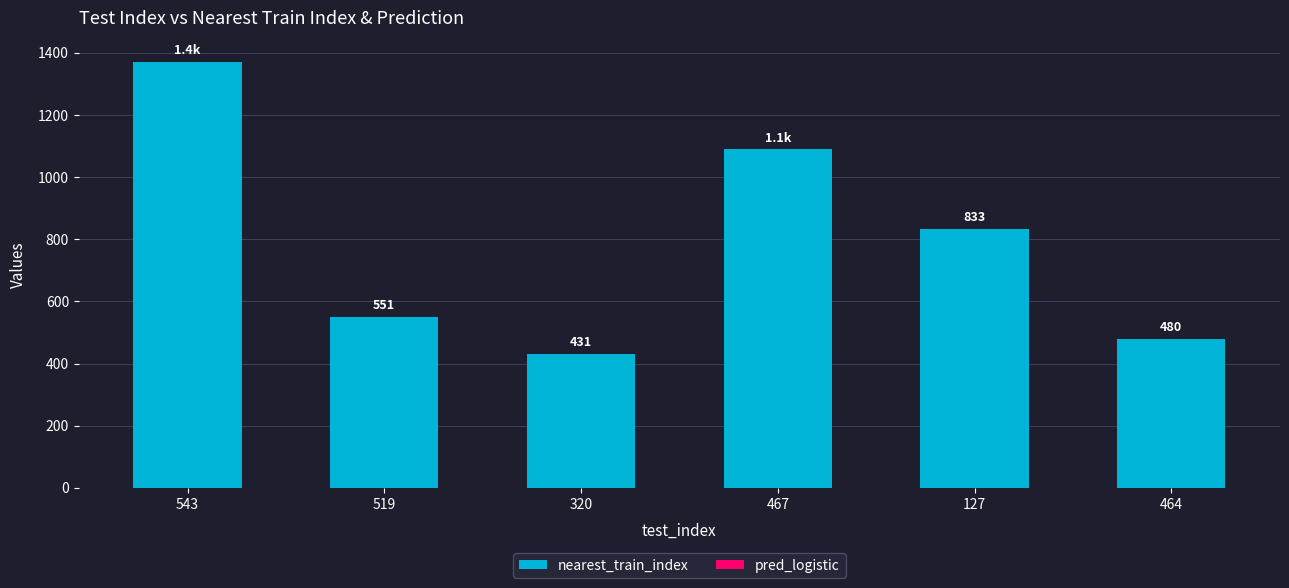

What is the sum of all nearest_train_index values?

4750